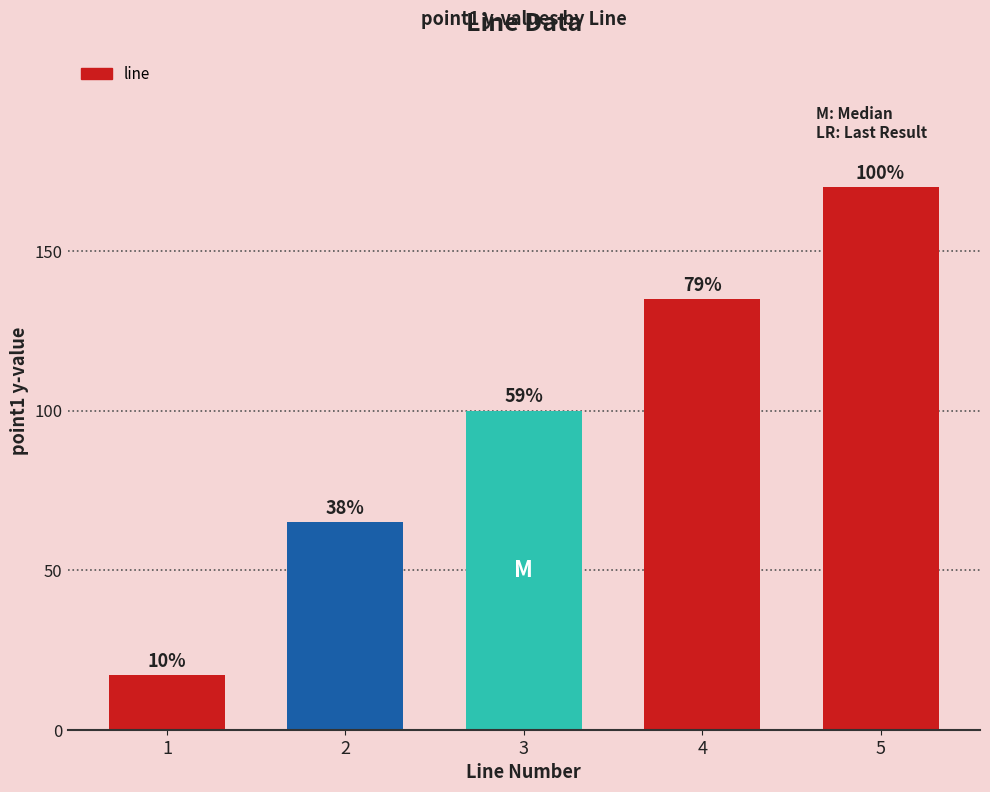

What is the change in value from 1 to 4?

+118